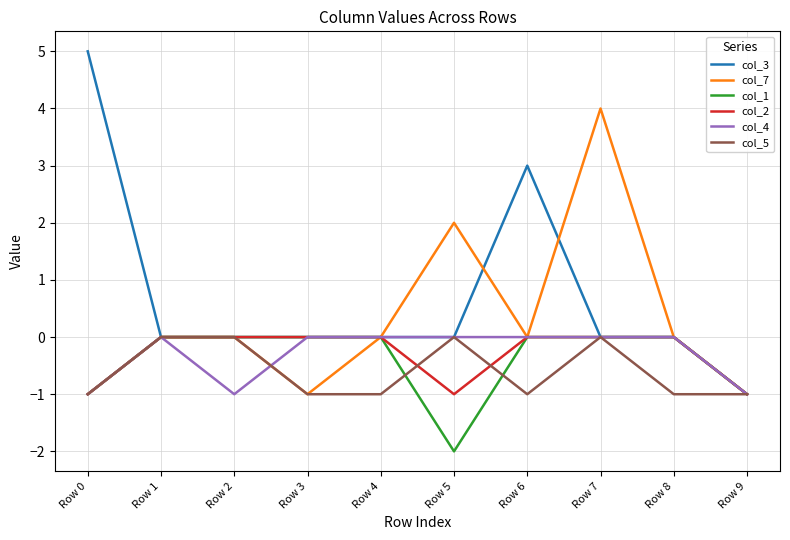

At which label does col_7 reach its peak?

Row 7